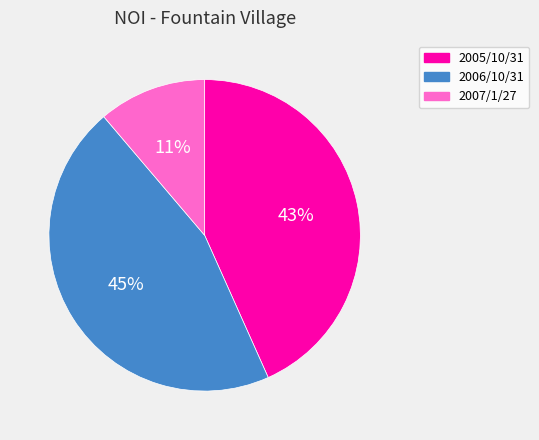

Which has a higher value, 2007/1/27 or 2006/10/31?

2006/10/31